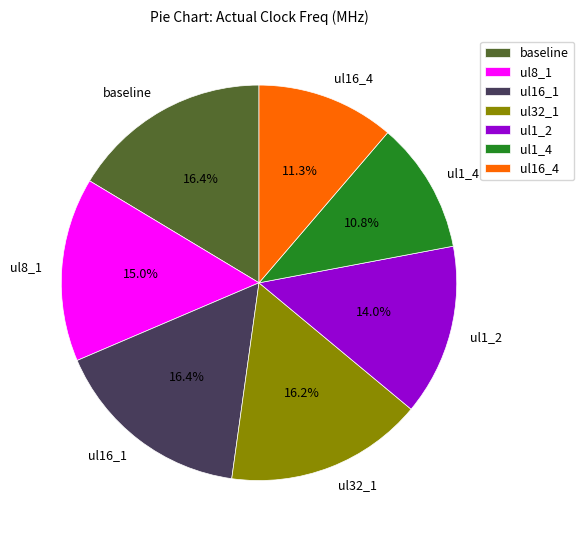

Which category has the smallest portion of the pie?

ul1_4